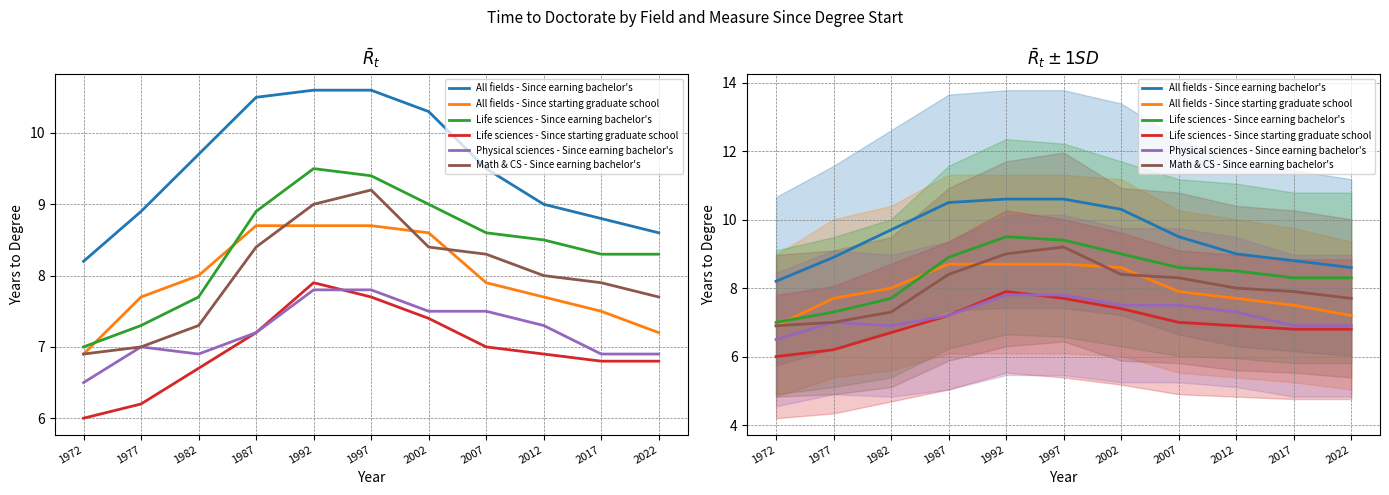

True or false: Physical sciences - Since earning bachelor's has a value of 2.2 at 2002.

False